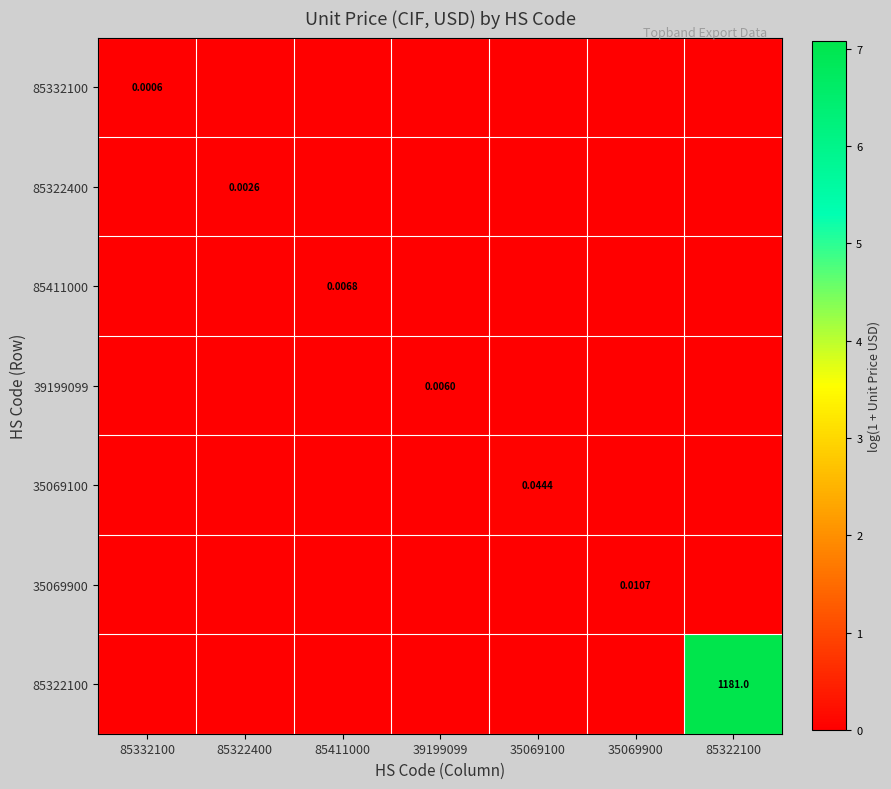

Between 85411000 and 85322100, which series saw the biggest shift?

85322100